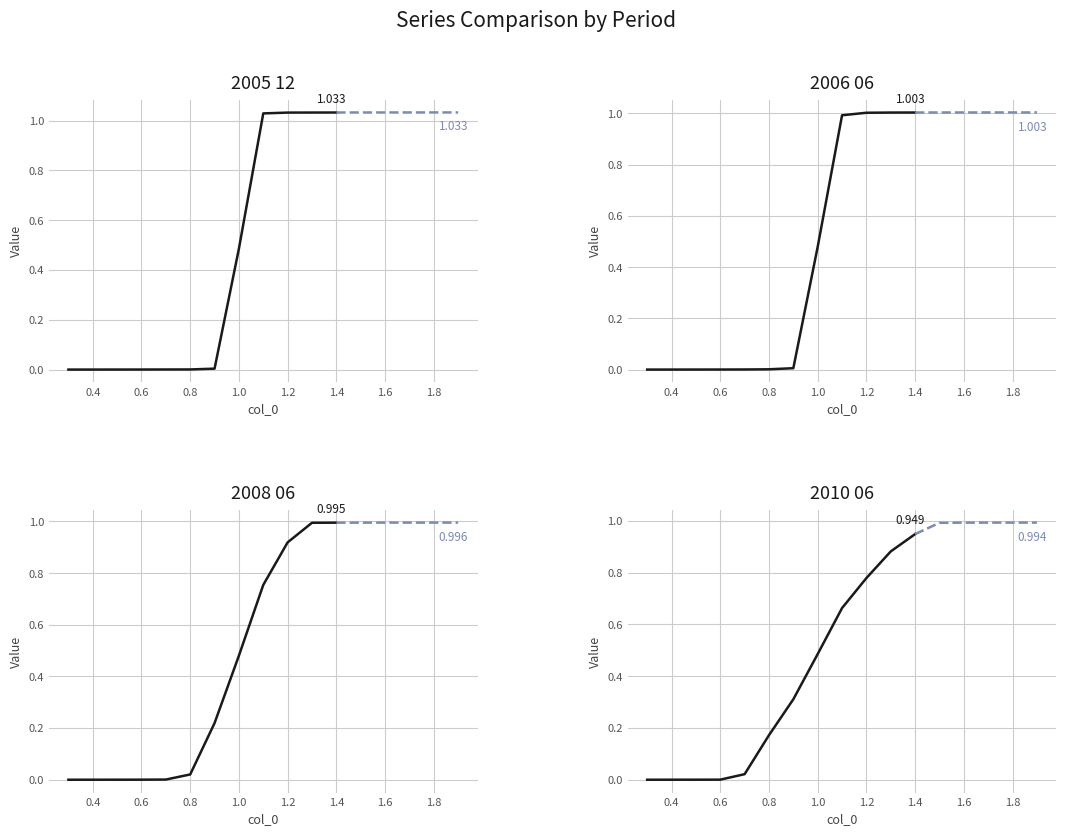

True or false: 2005 12 and 2008 06 cross at least once.

True